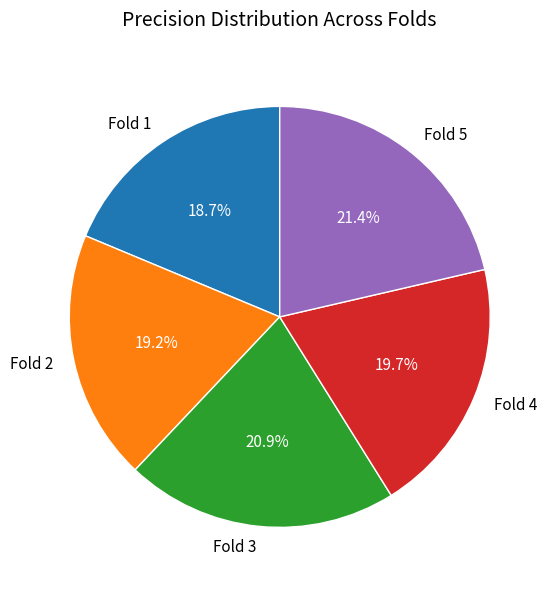

What portion of the pie excludes Fold 1?

81.3%